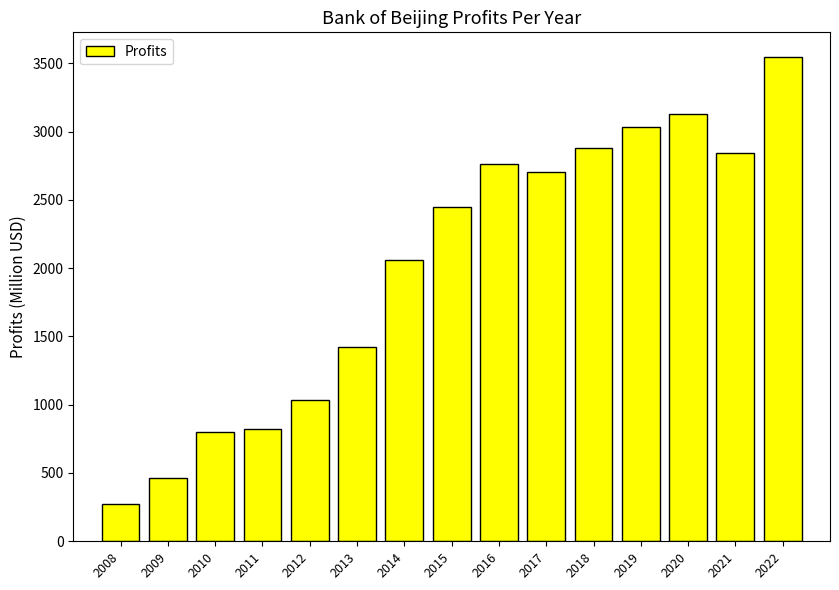

The value at 2019 is 3034.0. True or false?

True